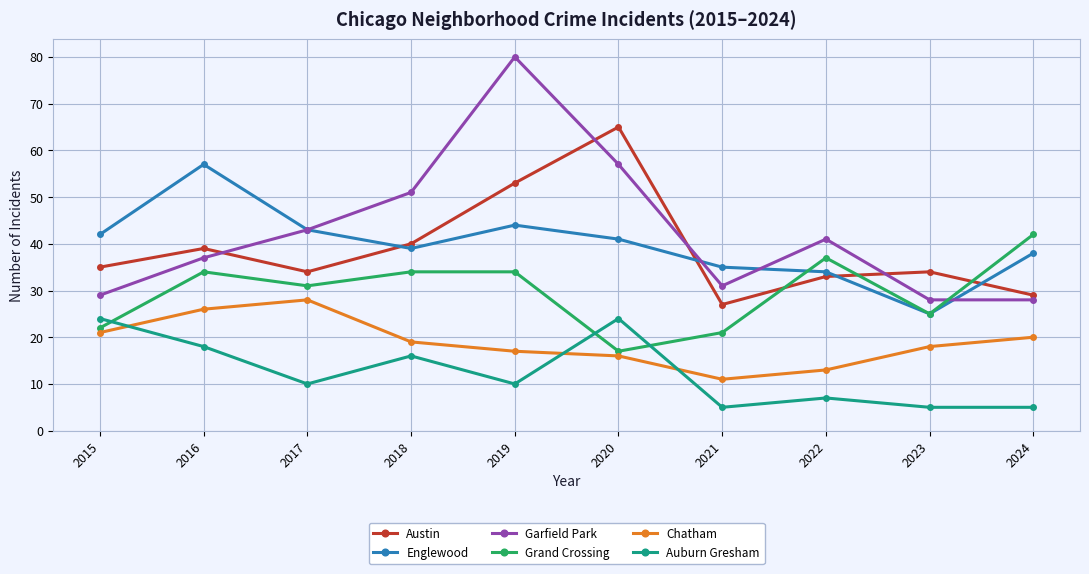

The Garfield Park series shows 26 at 2017. True or false?

False